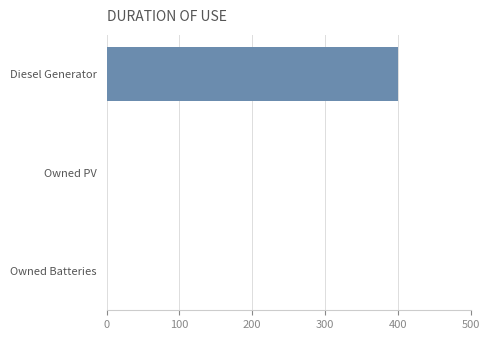

What is the sum of all values?

400